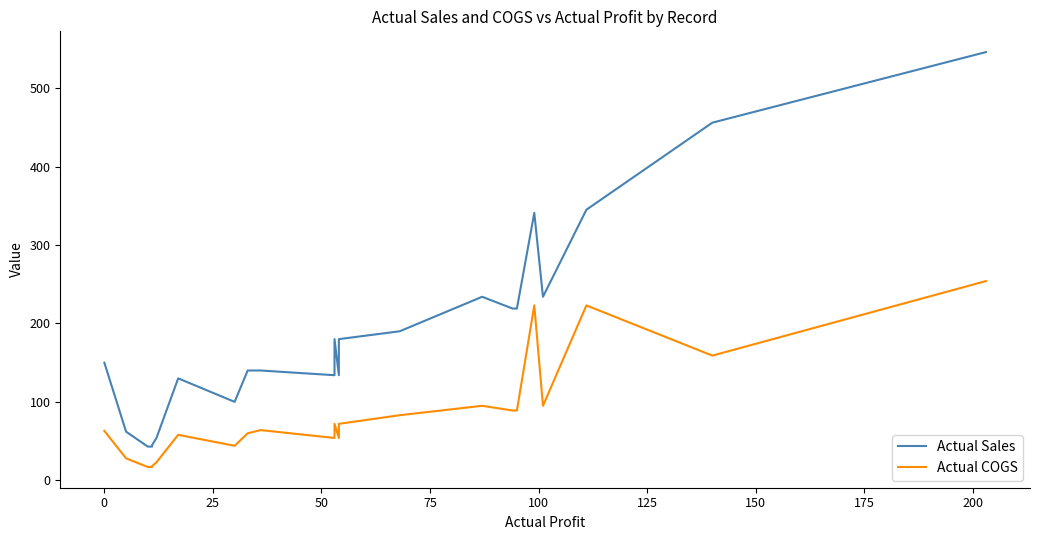

Rank the series by their average value, from highest to lowest.

Actual Sales, Actual COGS